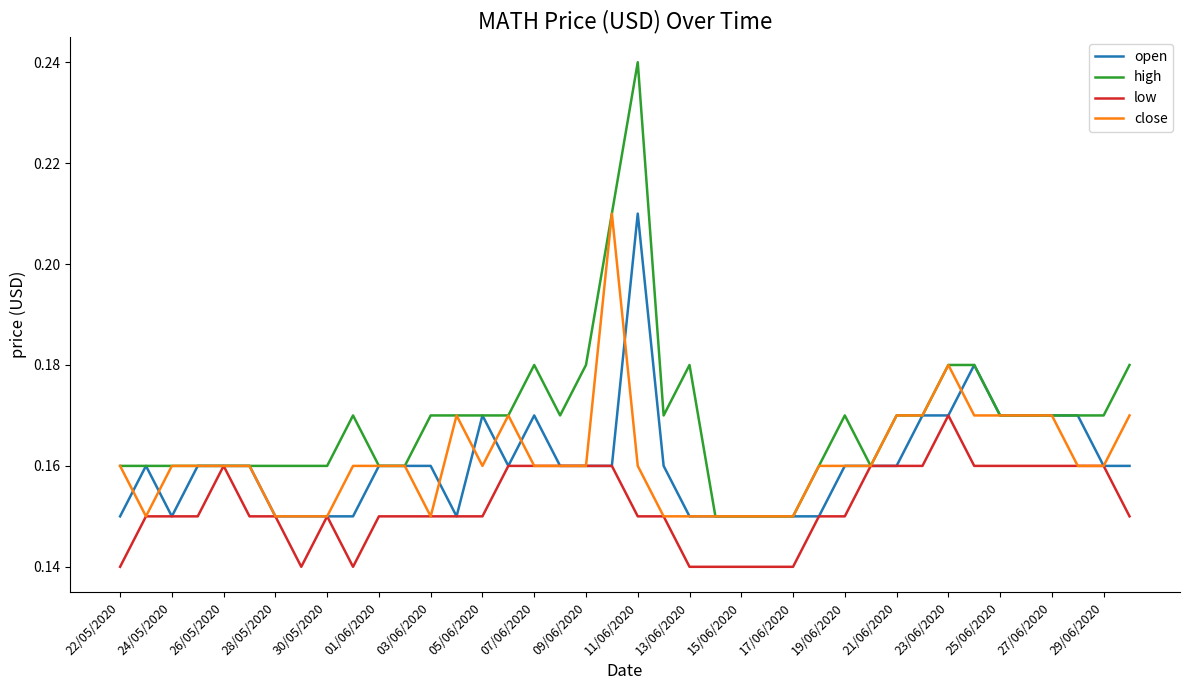

Which series has the widest spread of values?

high